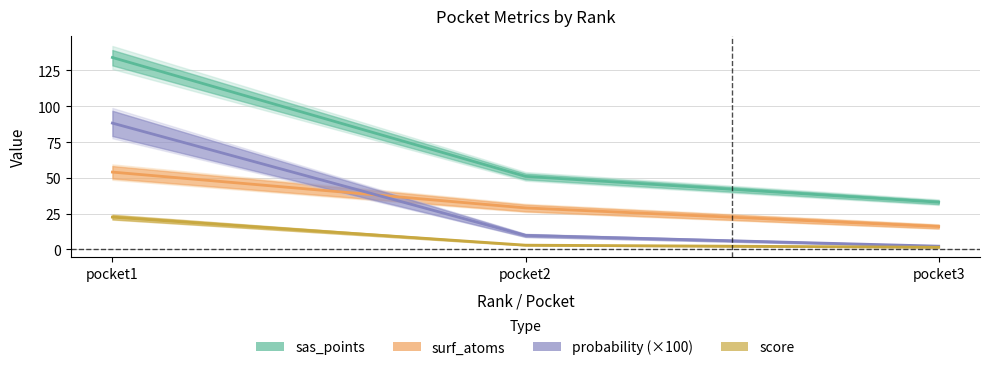

Is the value of surf_atoms at pocket3 greater than the value of score at pocket1?

No